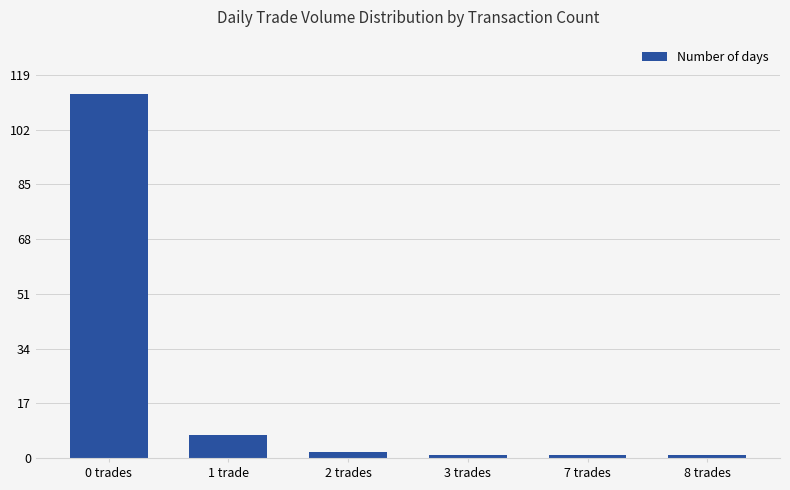

Which label corresponds to the largest value in the chart?

0 trades